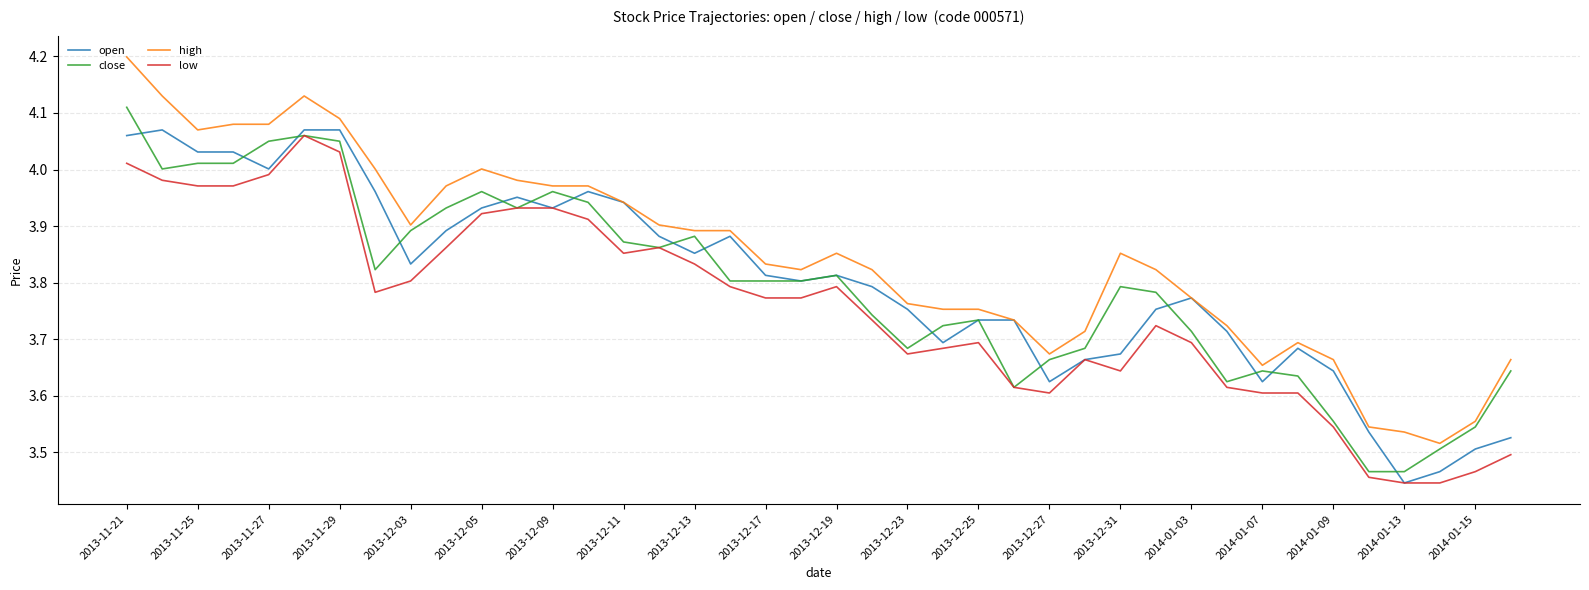

Which series has the largest total across all categories?

high